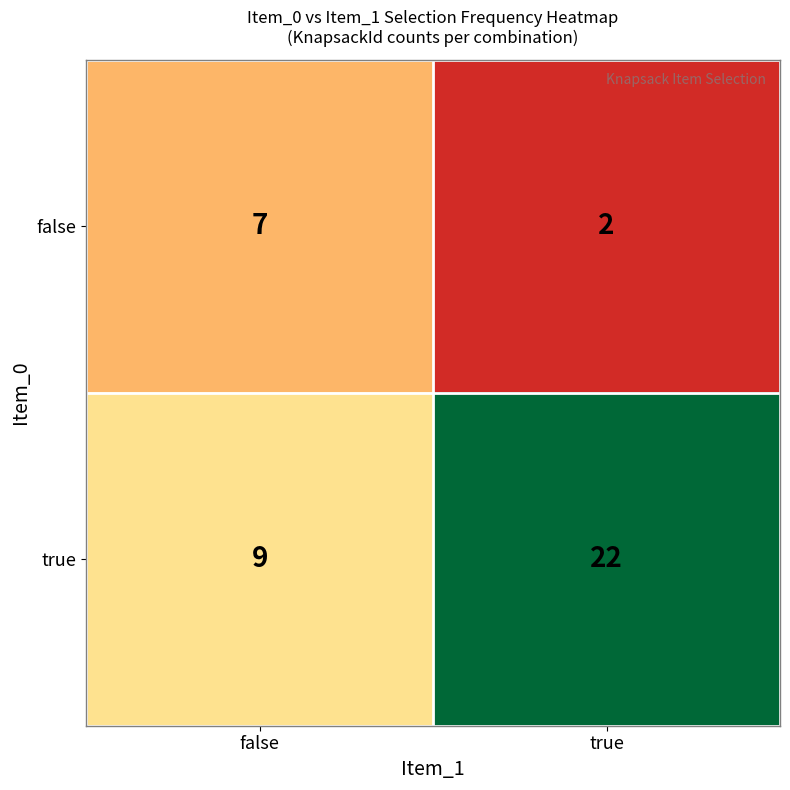

Reading left to right, list all the values displayed in this chart.

false: 7	2
true: 9	22